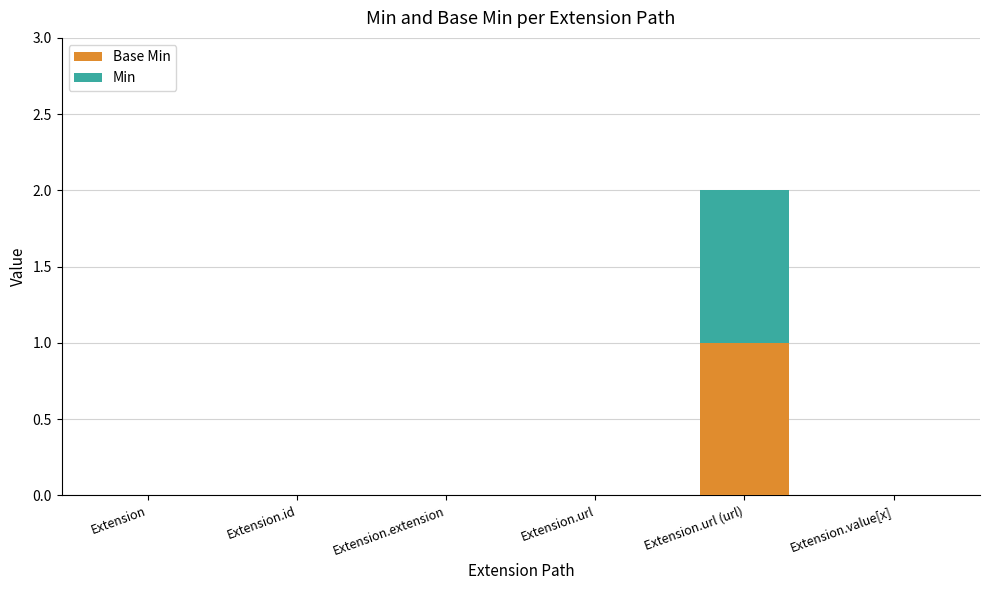

How many series are shown in this chart?

2